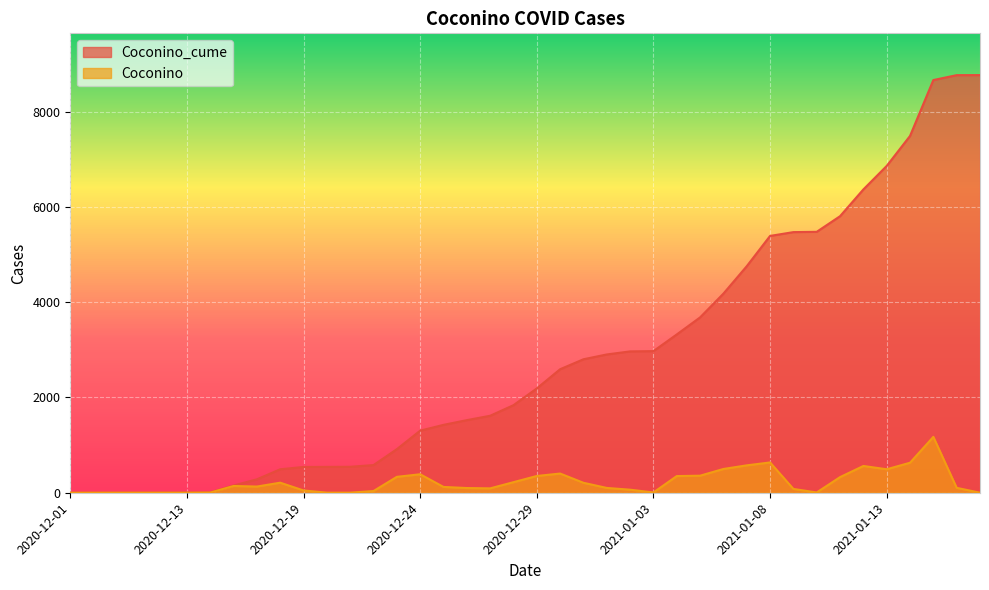

Which series changed the most between 2020-12-22 and 2021-01-17?

Coconino_cume